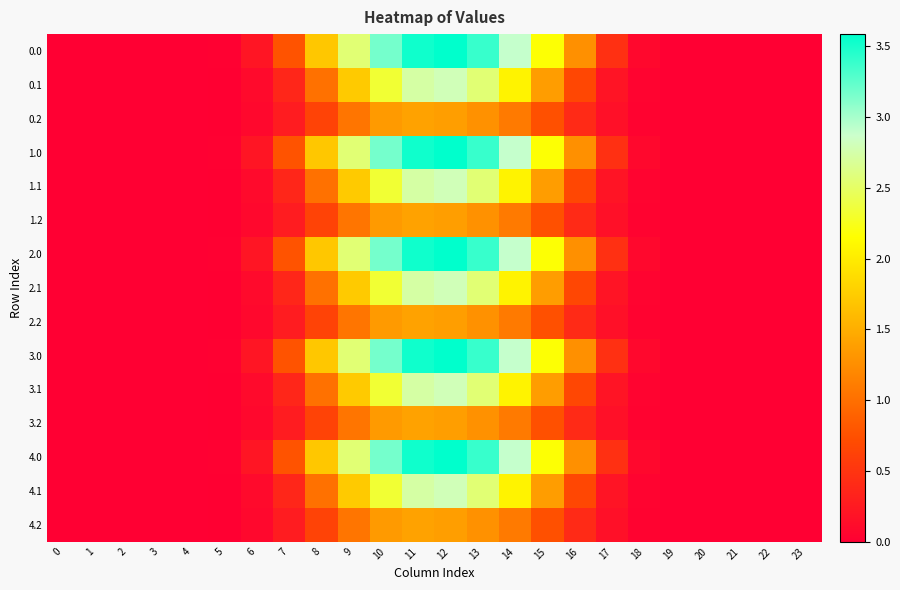

At which category is the sum across all series the highest?

12